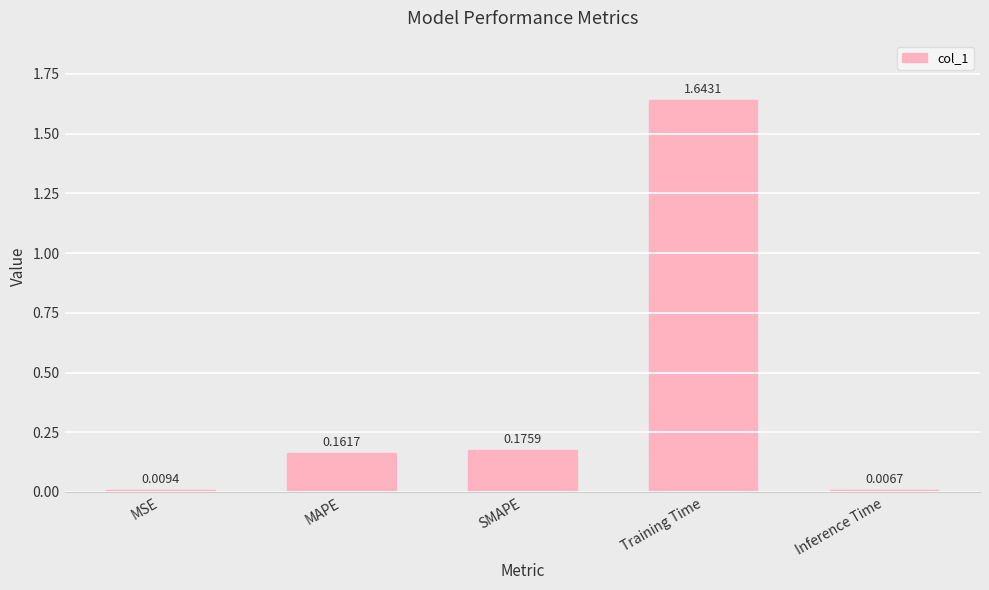

Rank the categories by value from lowest to highest.

Inference Time, MSE, MAPE, SMAPE, Training Time